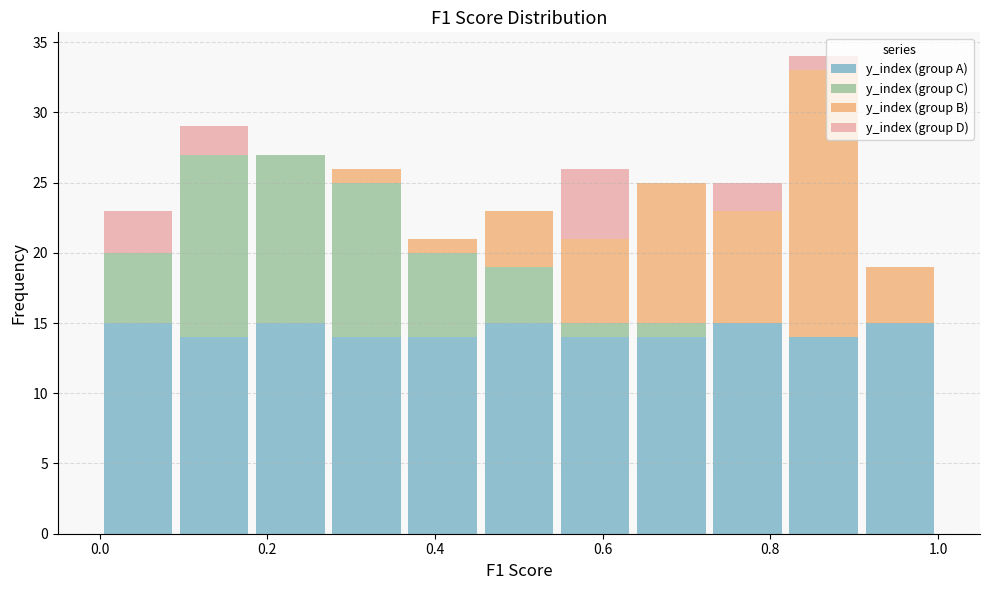

Reading left to right, list every stacked bar in this chart as the range it spans on the x-axis followed by its total height. Neither the bar edges nor the heights are printed on the chart, so give them approximately, as read against the axes.

0.00 to 0.10: 23
0.10 to 0.18: 29
0.18 to 0.28: 27
0.28 to 0.36: 26
0.36 to 0.46: 21
0.46 to 0.54: 23
0.54 to 0.64: 26
0.64 to 0.72: 25
0.72 to 0.82: 25
0.82 to 0.90: 34
0.90 to 1.00: 19